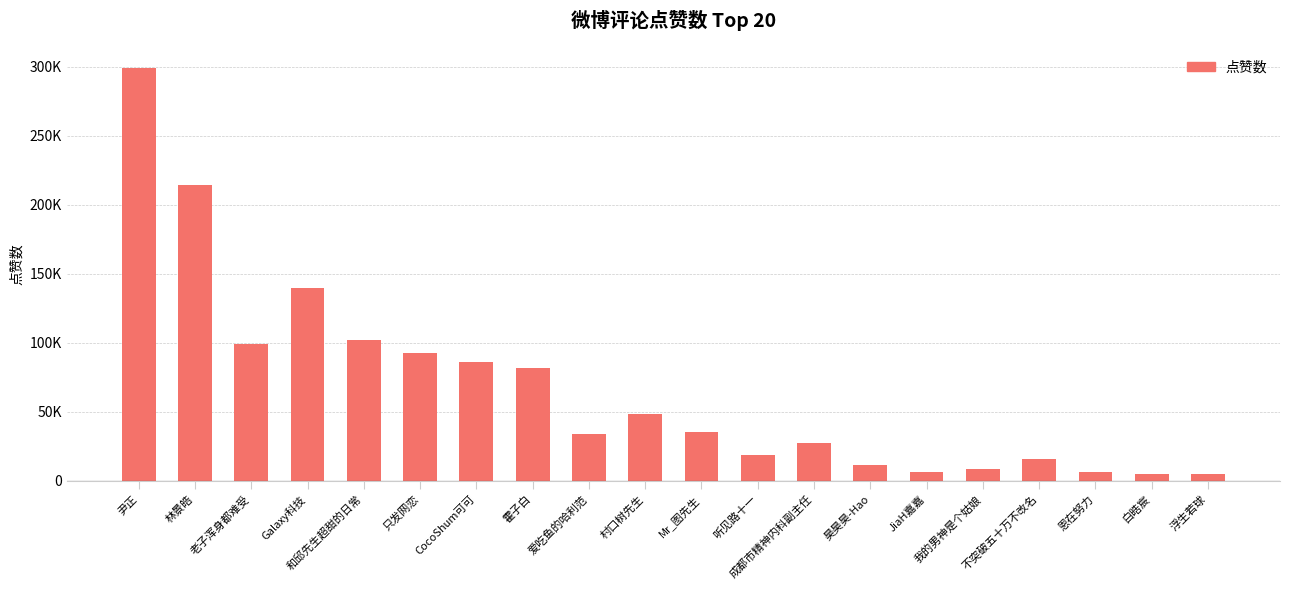

What is the difference between the second highest and minimum values?

209610